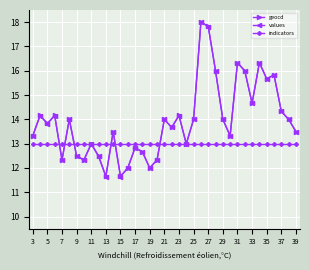

What is the maximum value shown in the chart?

18.0